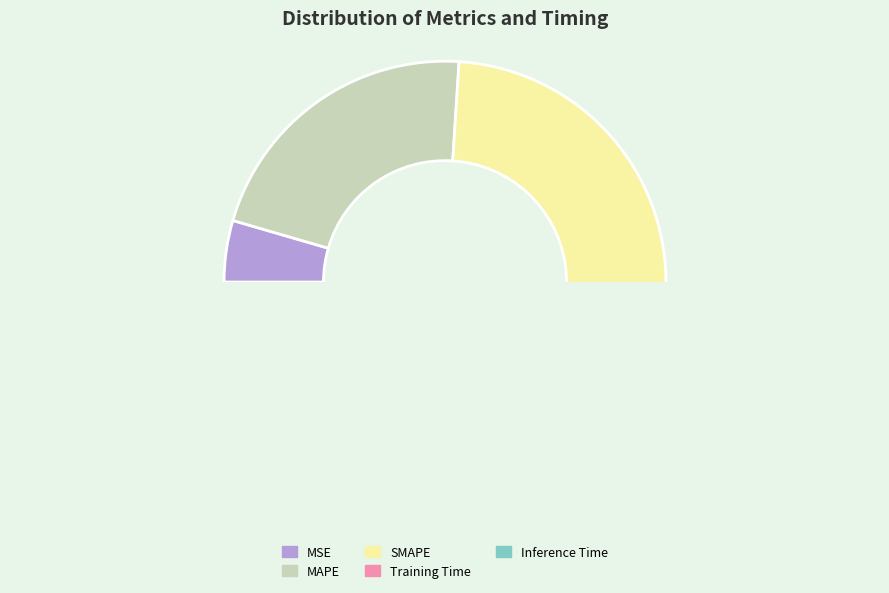

Is there any slice that represents more than half of the pie?

No